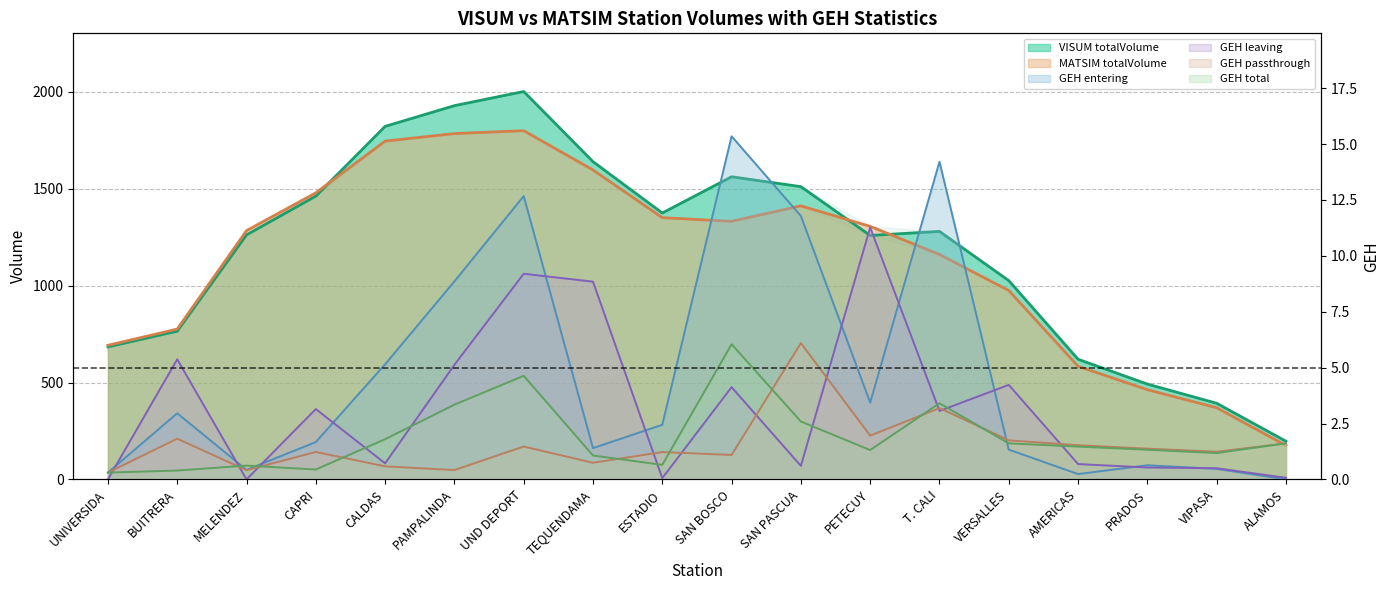

True or false: GEH entering and MATSIM totalVolume cross at least once.

False